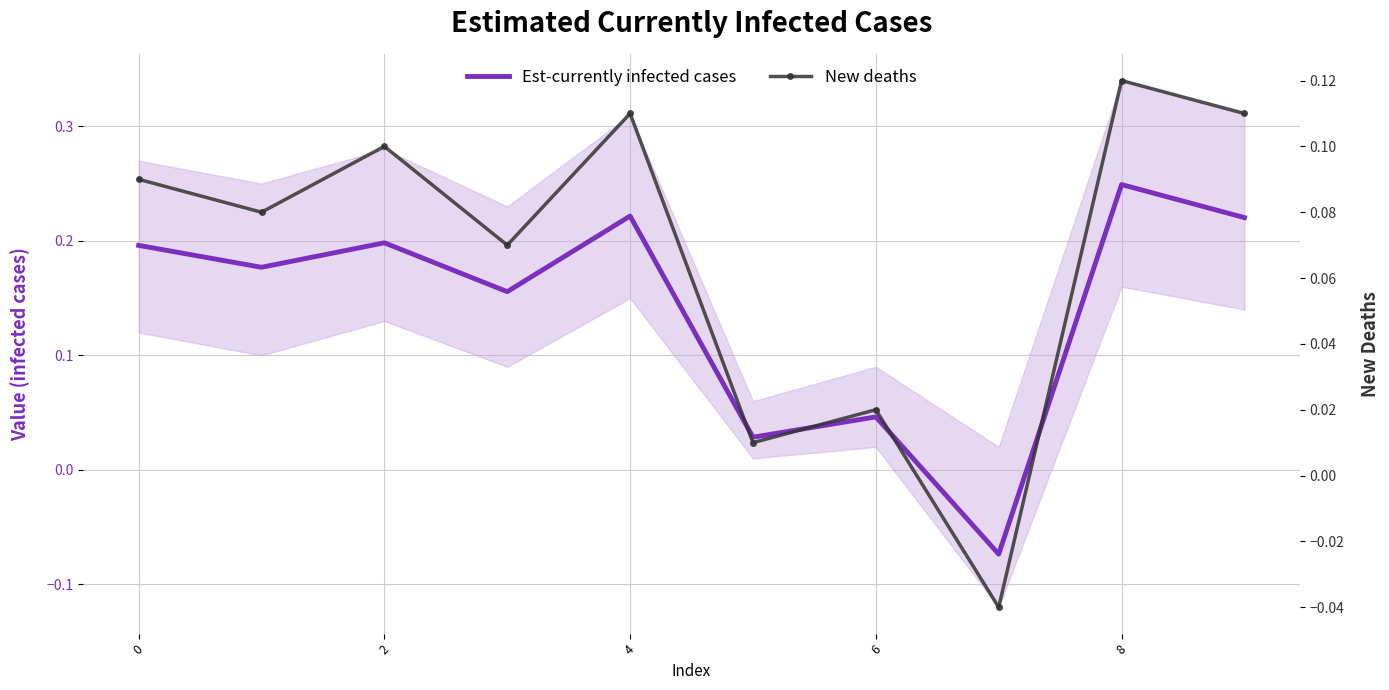

What are all the series names shown in the legend?

Est-currently infected cases, New deaths